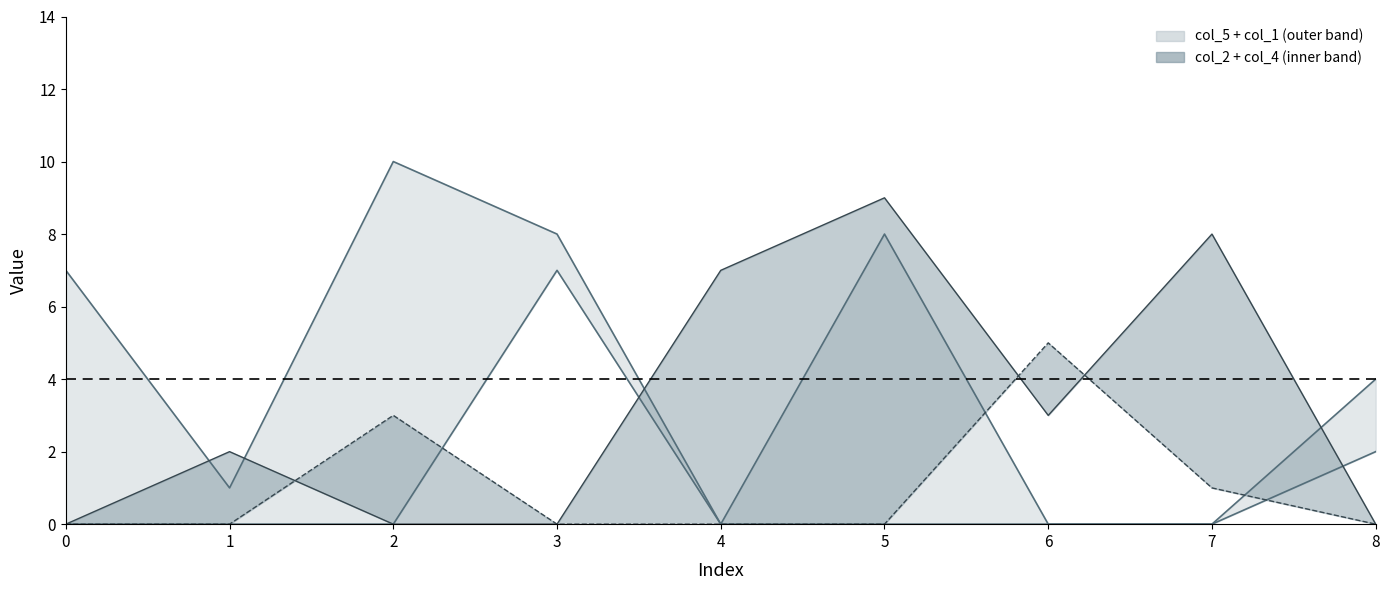

What is the difference between the maximum and minimum values in the col_3 series?

5